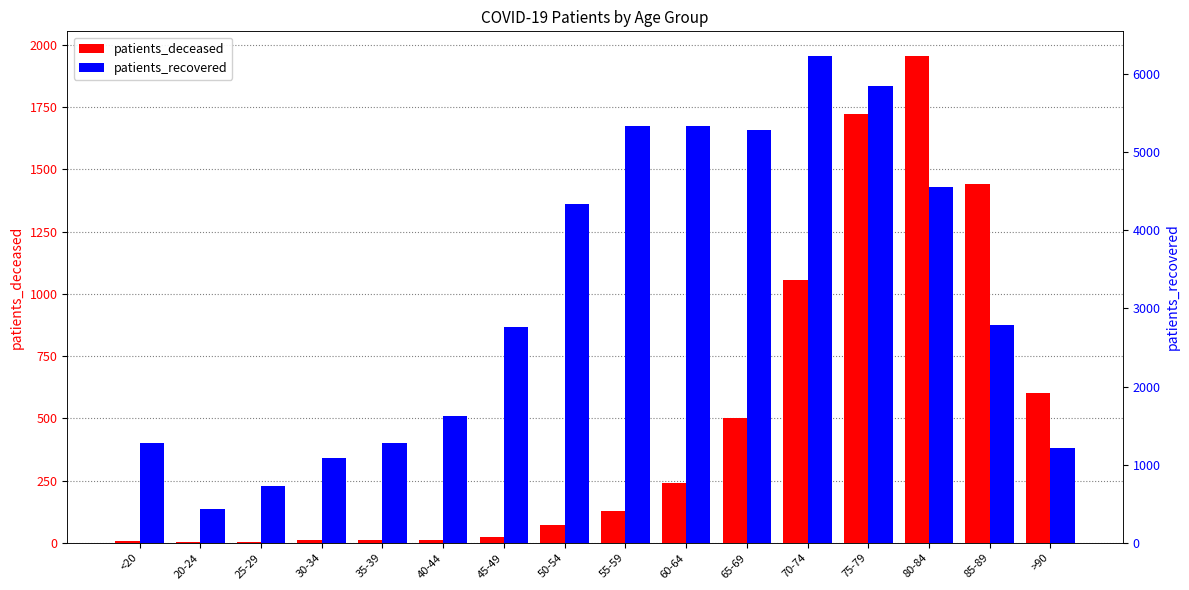

Which series has the largest total across all categories?

patients_recovered